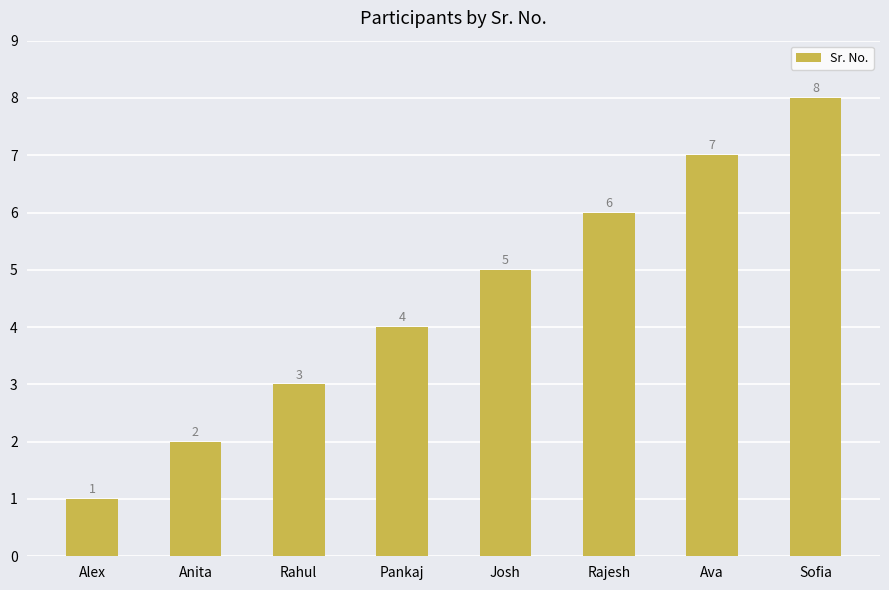

What position from the right is Josh?

4